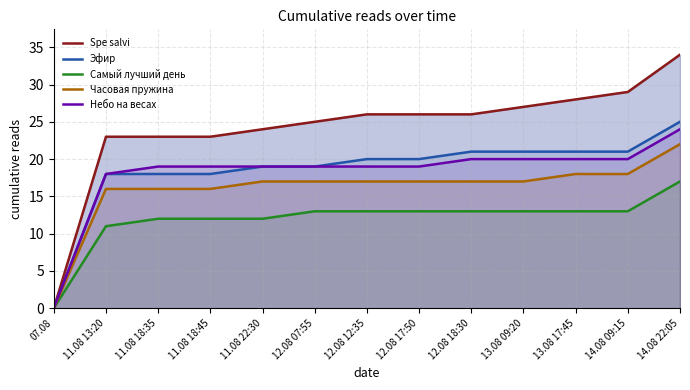

Reading right to left, what are all the values shown in this chart?

Spe salvi: 34	29	28	27	26	26	26	25	24	23	23	23	0
Эфир: 25	21	21	21	21	20	20	19	19	18	18	18	0
Самый лучший день: 17	13	13	13	13	13	13	13	12	12	12	11	0
Часовая пружина: 22	18	18	17	17	17	17	17	17	16	16	16	0
Небо на весах: 24	20	20	20	20	19	19	19	19	19	19	18	0